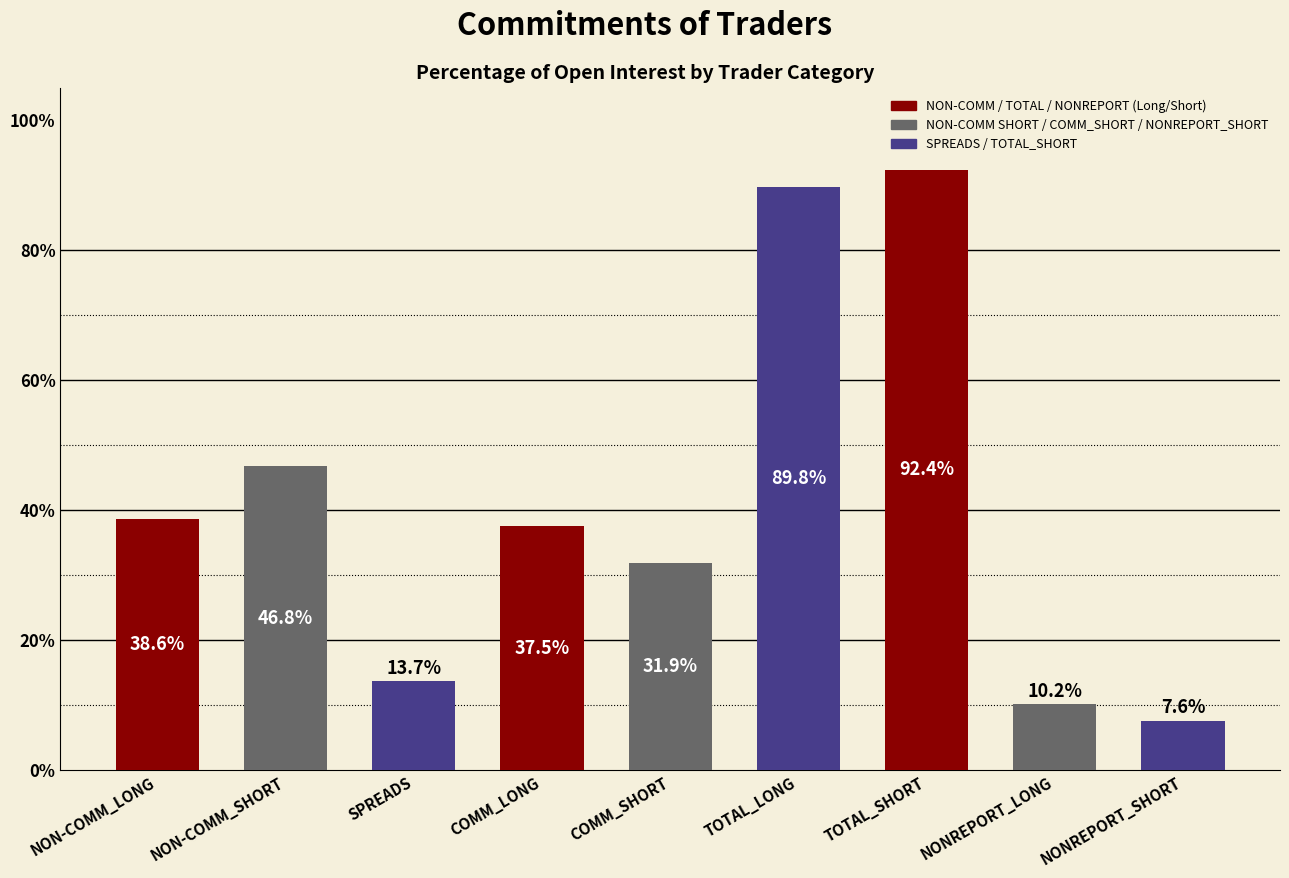

How many data points are above 37?

5